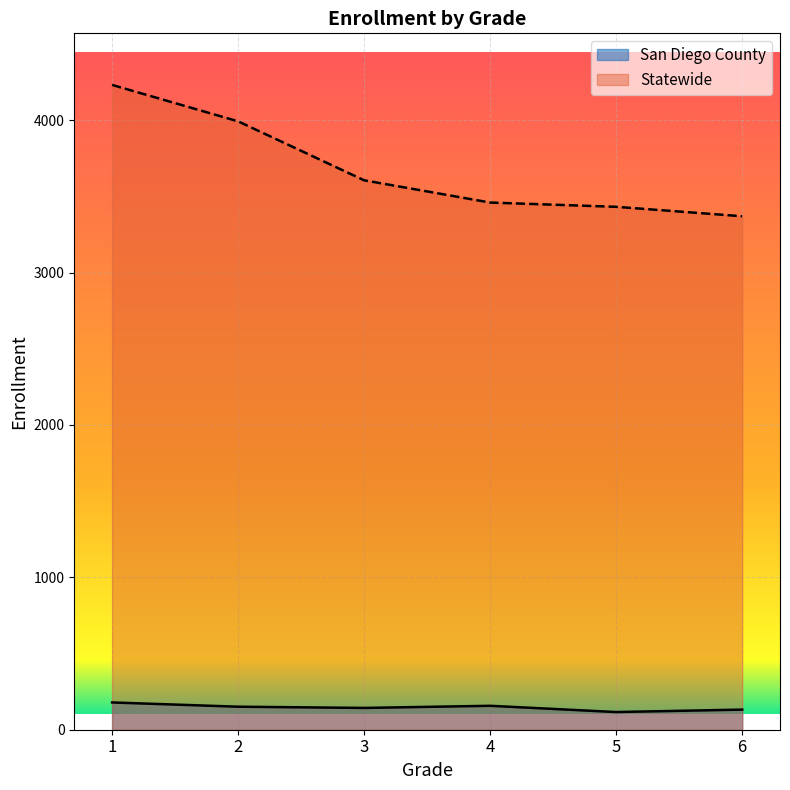

Read the San Diego County value at 3.

143